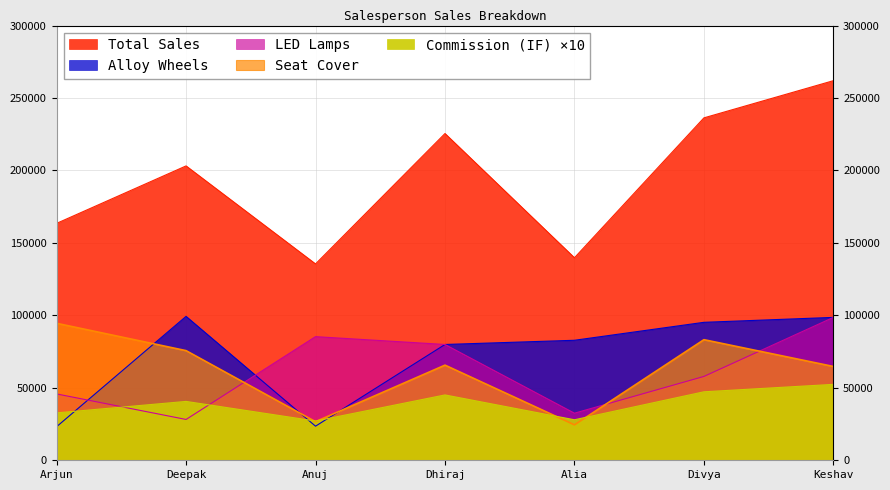

Is it true that LED Lamps equals 85320.0 at Anuj?

True